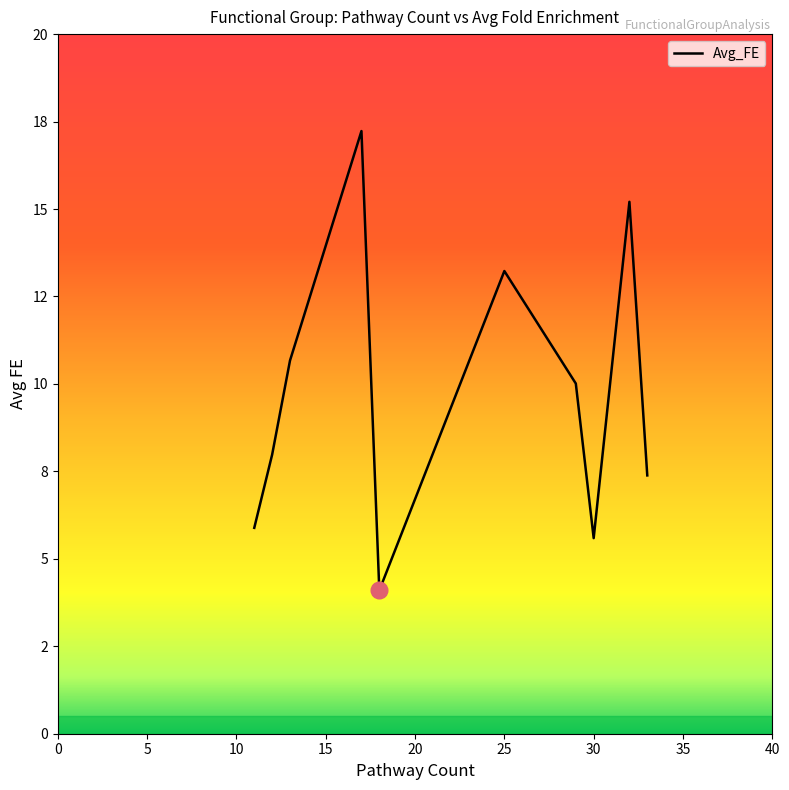

At which label is the value closest to 10?

29